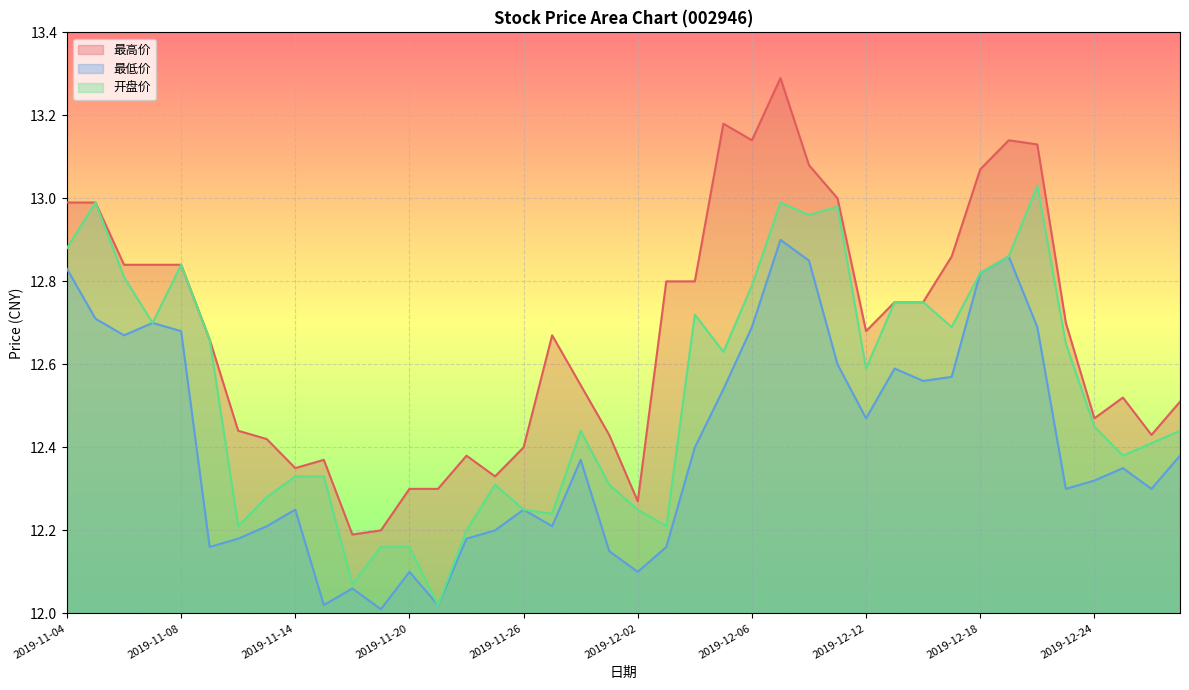

At how many categories does at least one series exceed 12?

40